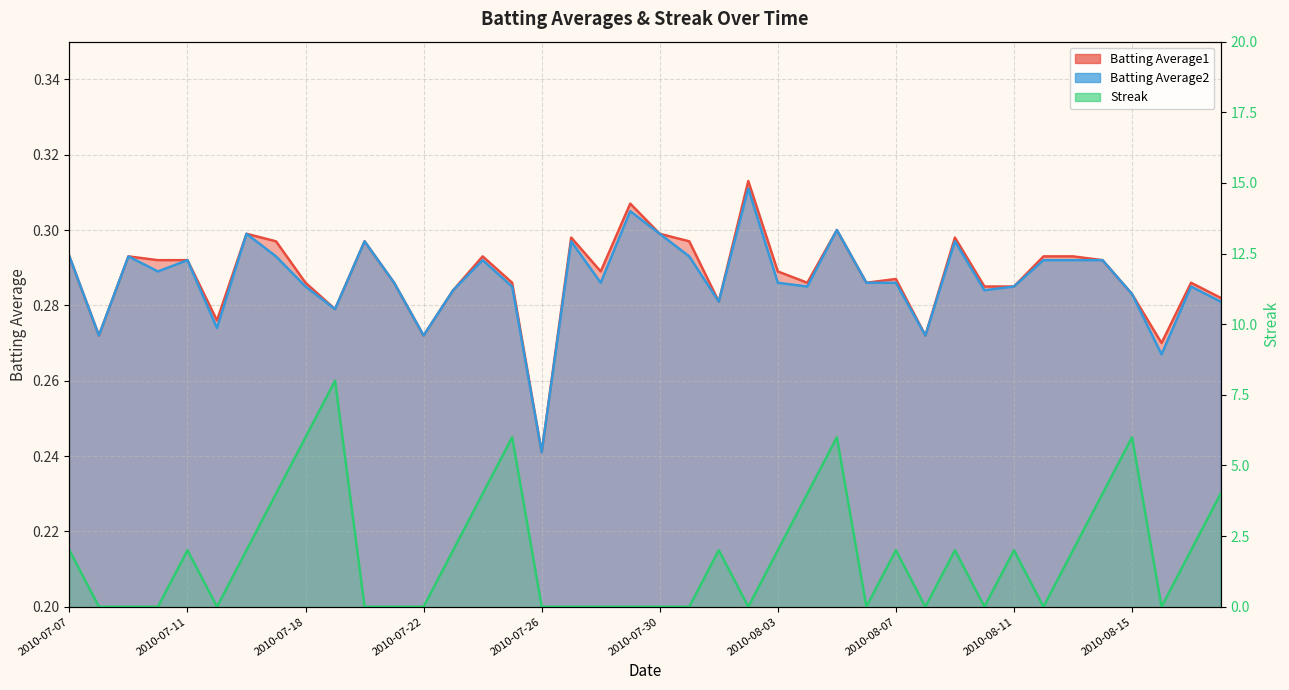

What are all the series names shown in the legend?

Batting Average1, Batting Average2, Streak